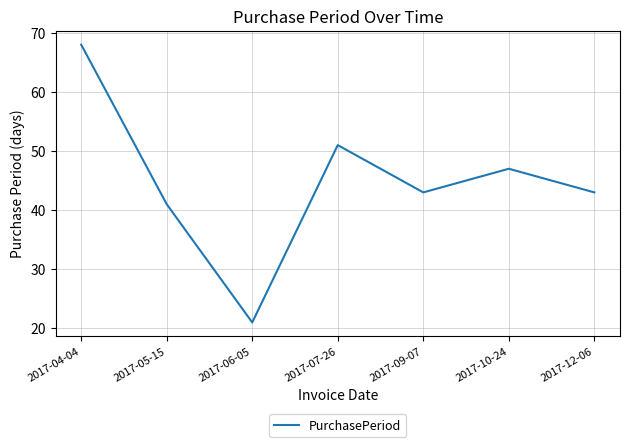

Where is the first local maximum?

2017-07-26